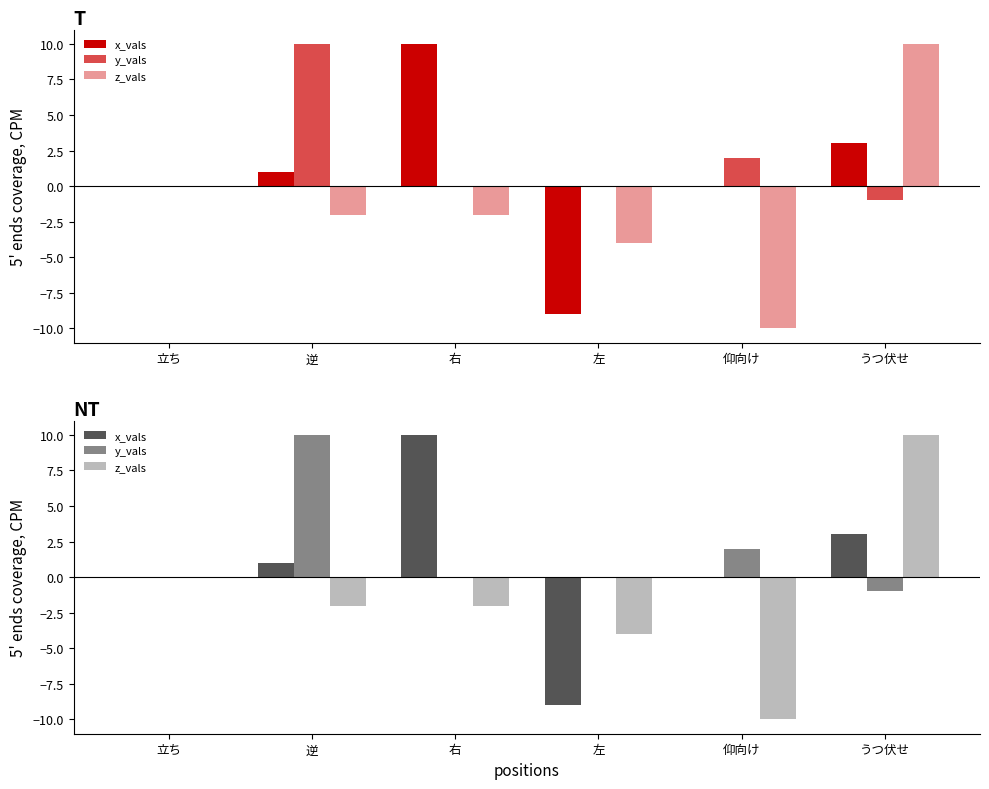

At which category does the chart reach its minimum across all series?

仰向け